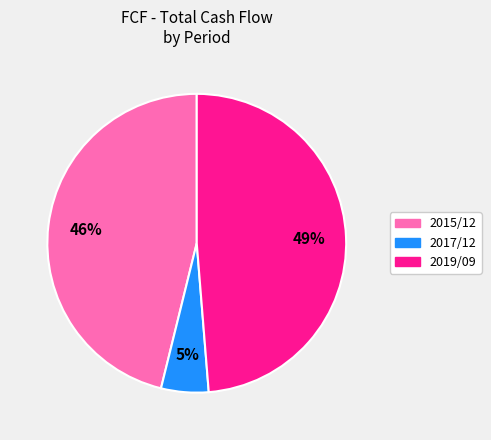

To the nearest percent, what is the difference between the largest and smallest slice percentages?

44%